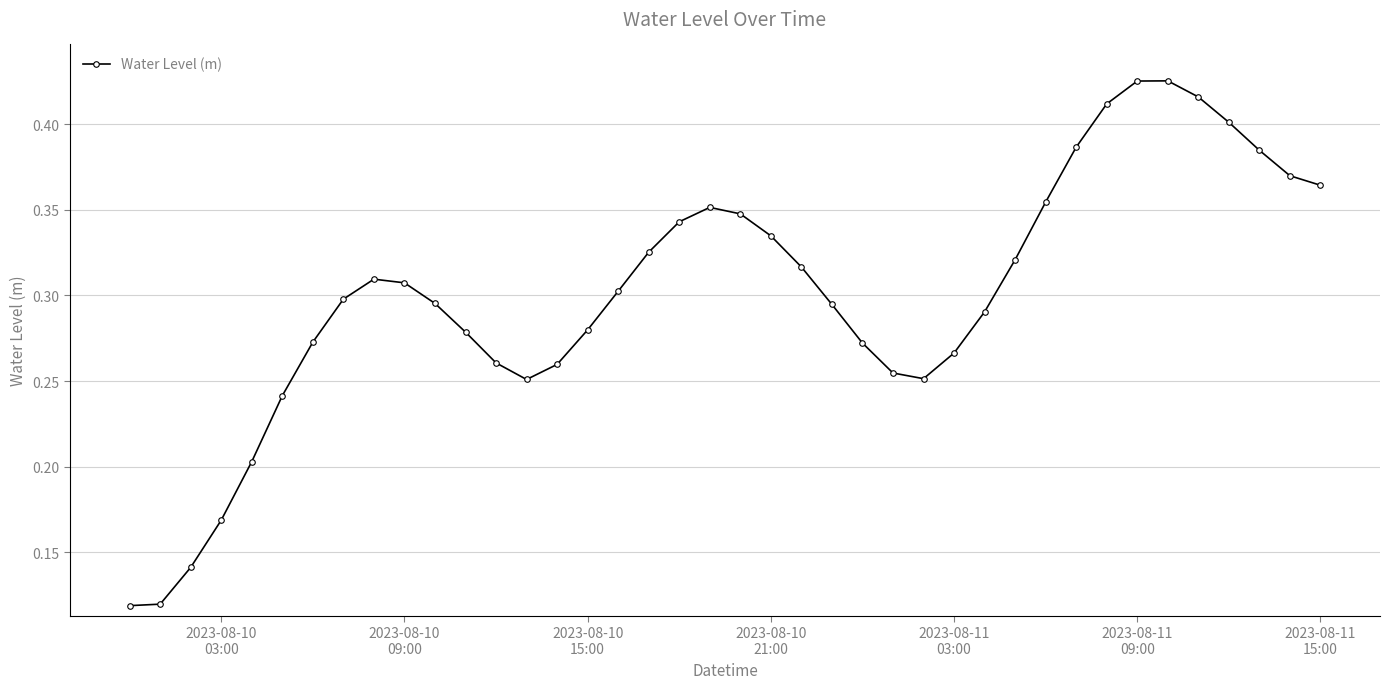

What is the sum of all values?

12.0